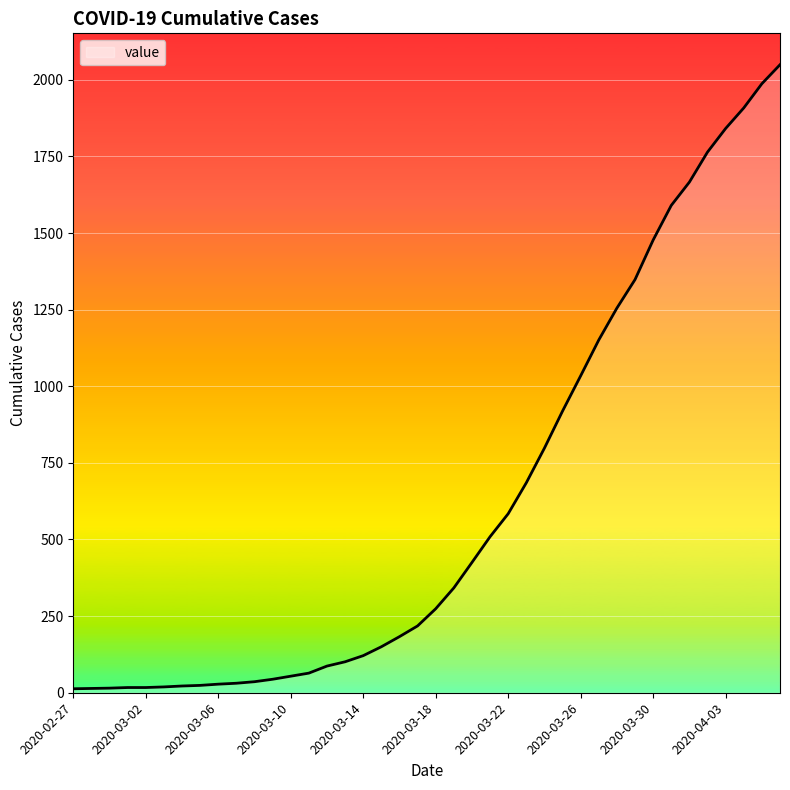

How many categories are shown in the chart?

40